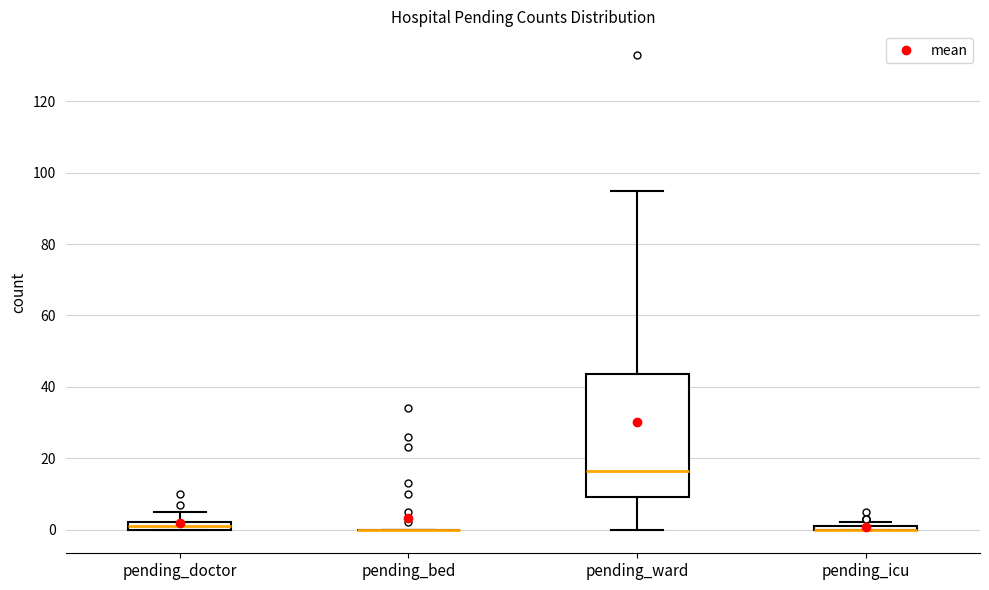

Where is the upper edge of the box for pending_doctor on the y-axis? The values are not printed on the chart, so give them approximately, as read against the axis.

2